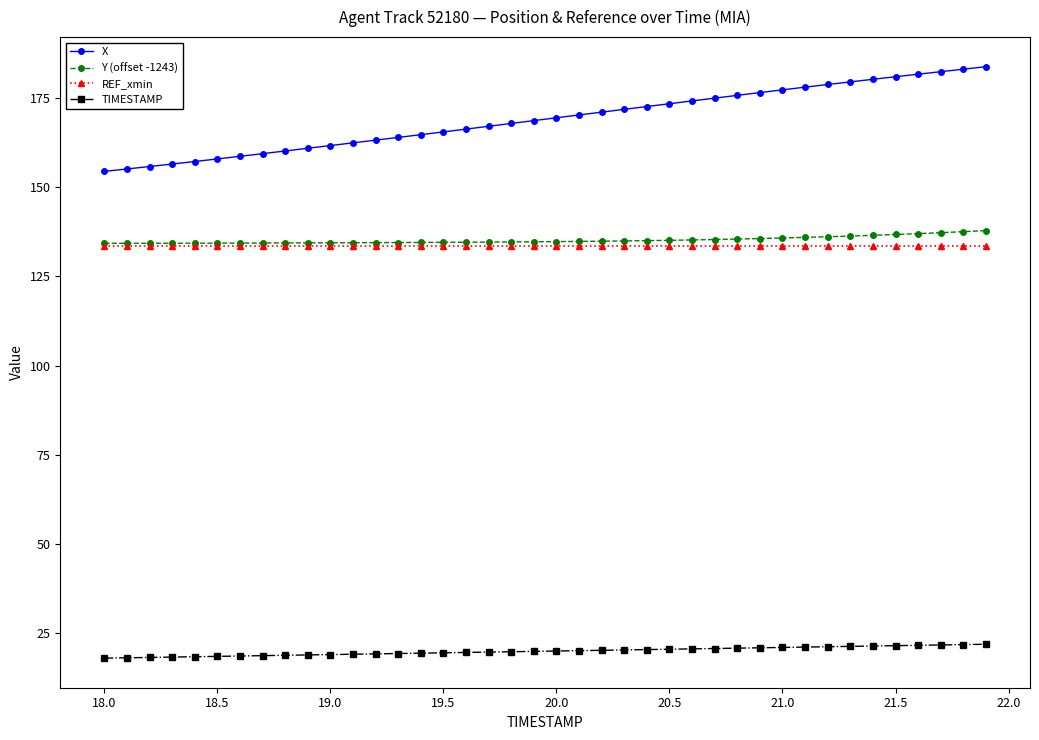

What is the value of the Y (offset -1243) point at the 34th from the left?

136.3